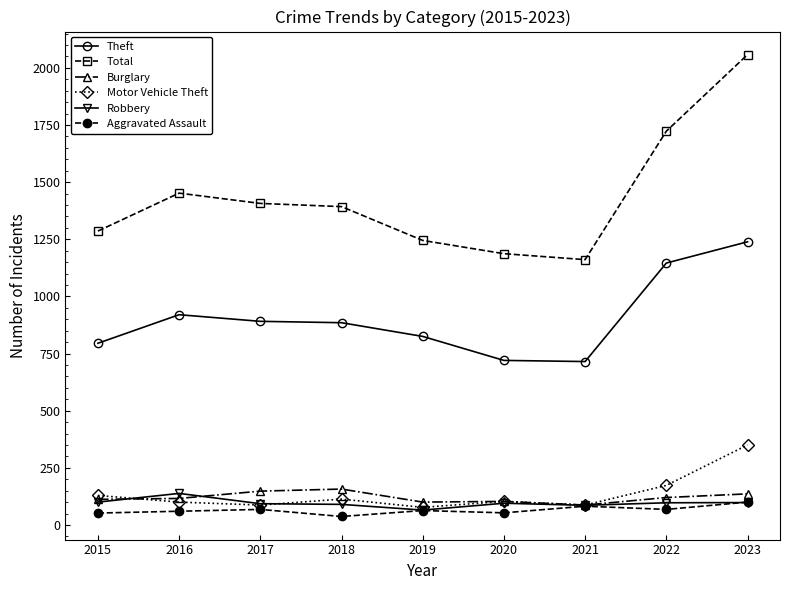

What is the value of the Total point at the 7th from the left?

1161